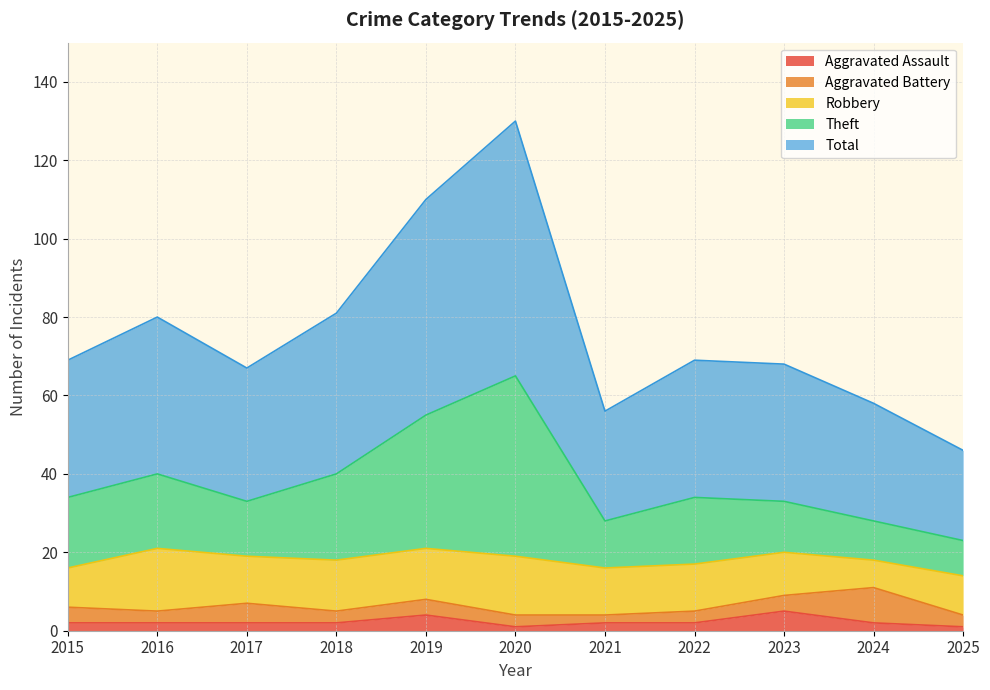

What is the maximum value for Aggravated Assault?

5